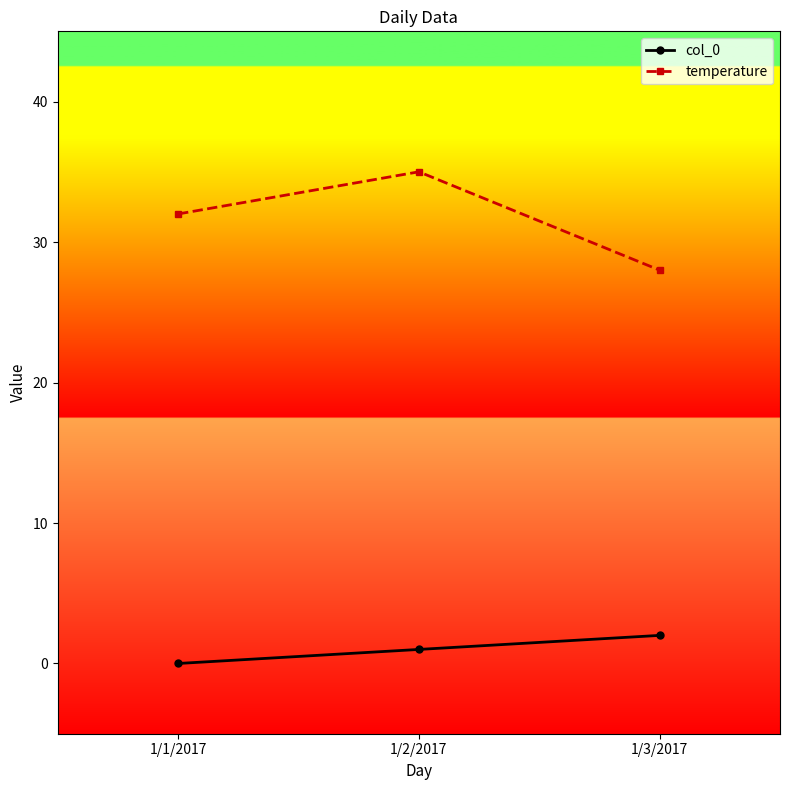

Does the chart display data point markers on the line(s)?

Yes